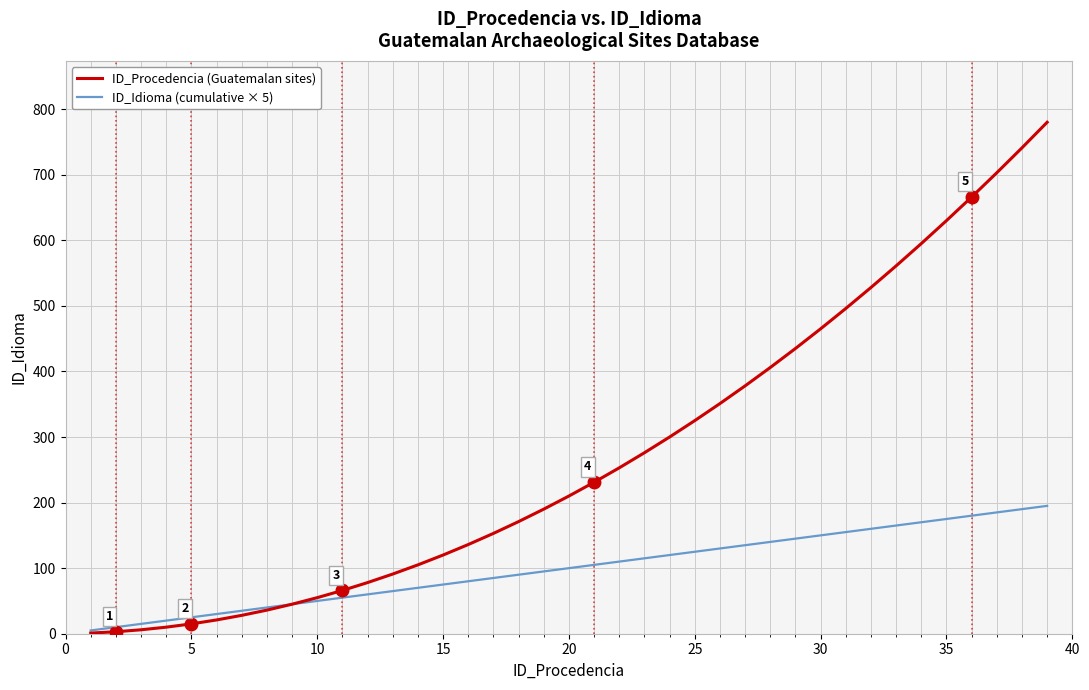

Rank the series by their maximum value, from lowest to highest.

ID_Idioma (cumulative × 5), ID_Procedencia (Guatemalan sites)